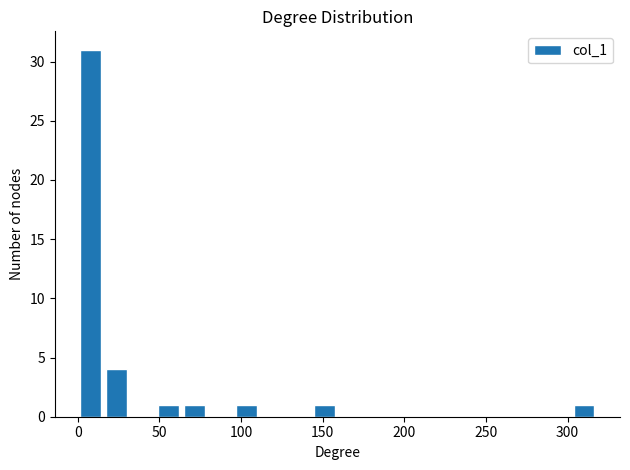

Around what value on the x-axis is the tallest bar? Give the approximate position of its centre, as read against the axis.

10